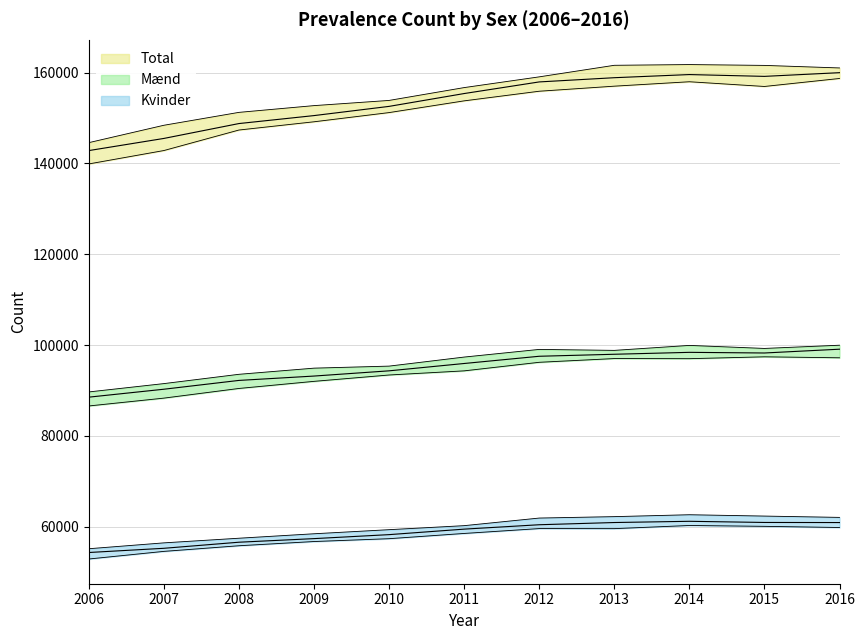

What is the greatest value displayed?

159977